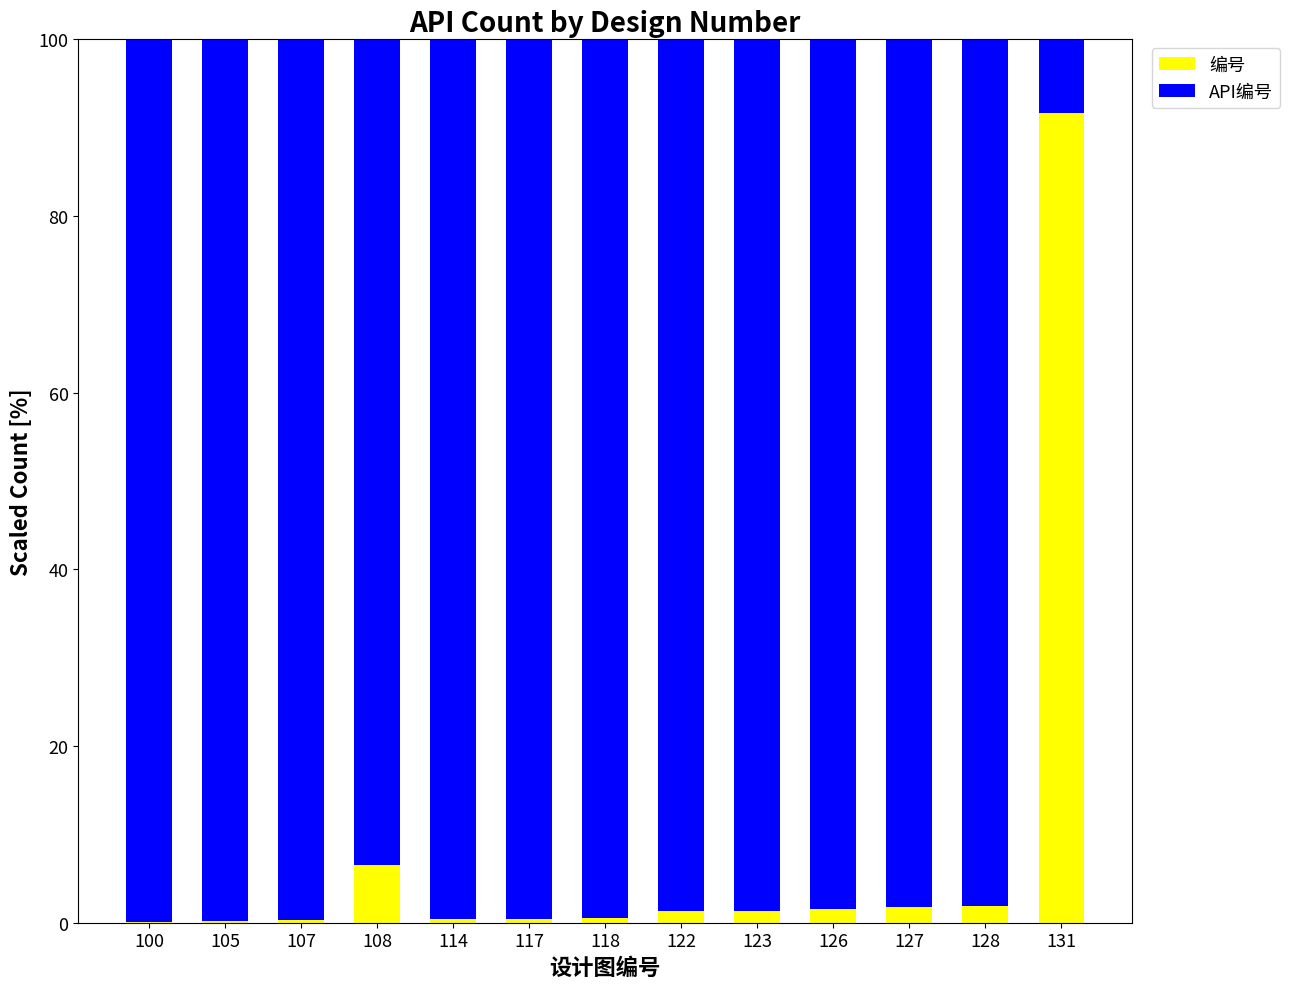

What is the total value across all series at 131?

100.0